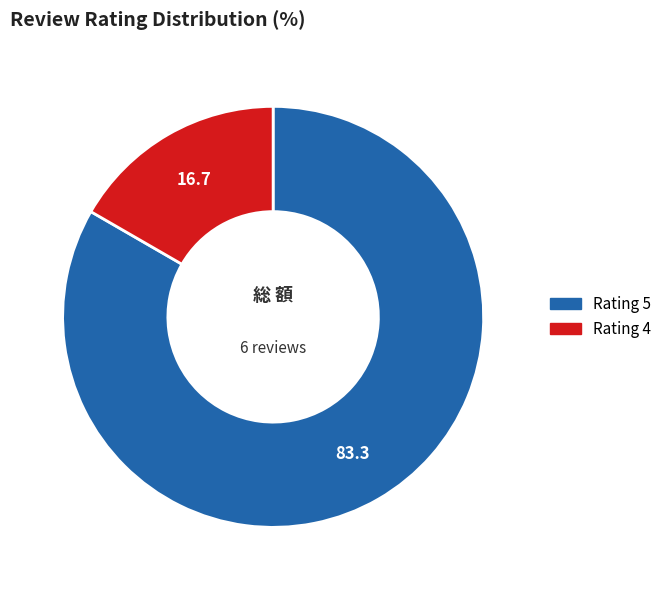

Is there a majority slice in this chart?

Yes